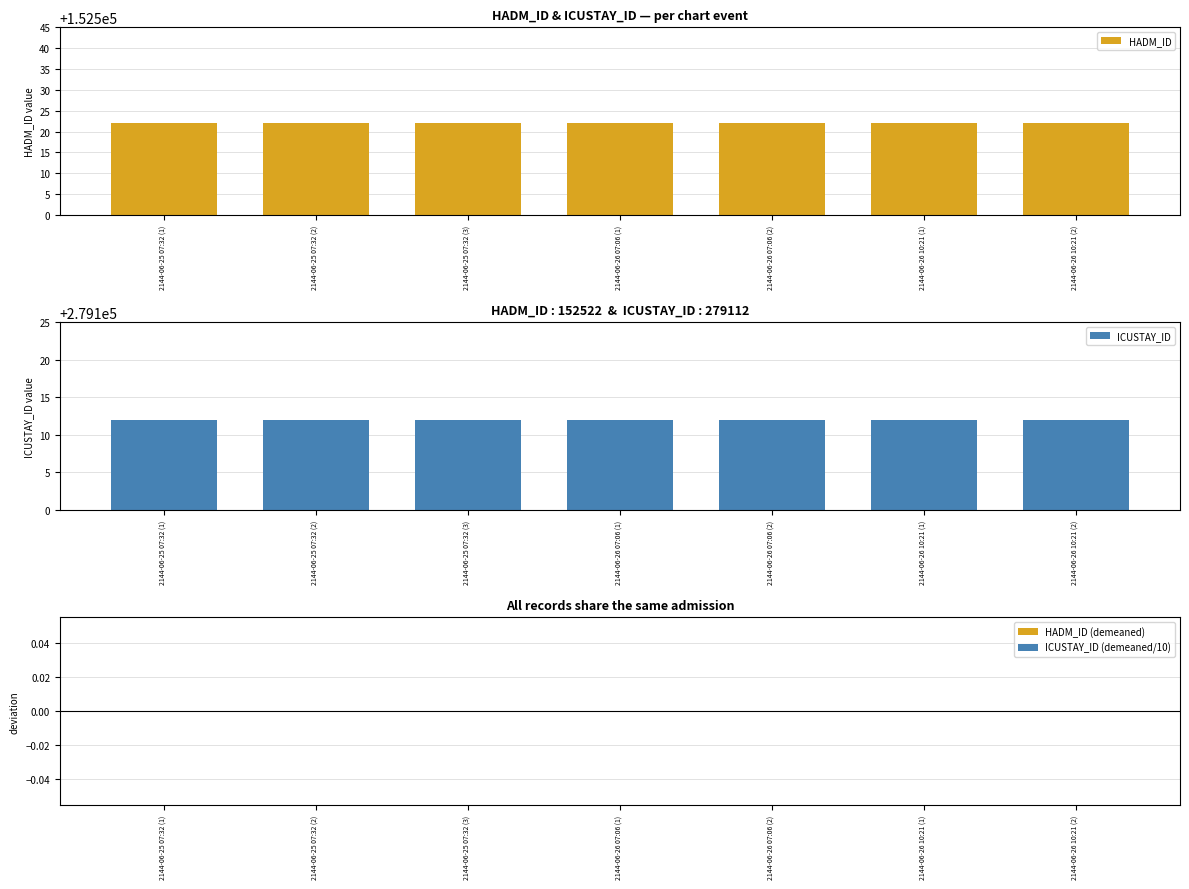

What is the difference between the highest and lowest values at 2144-06-26 07:06 (2)?

279112